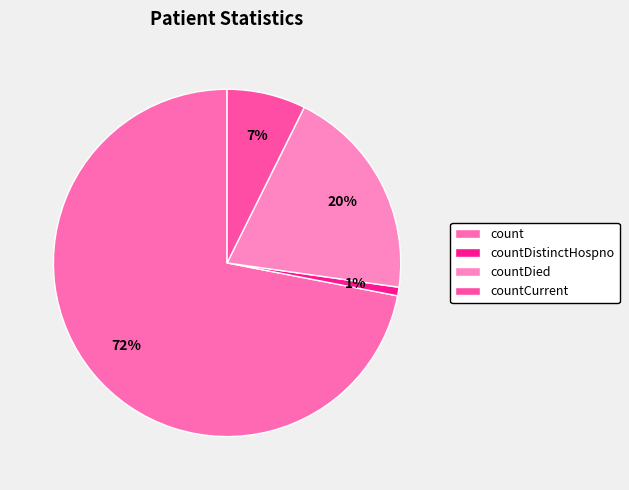

What is the largest slice in the pie chart?

count